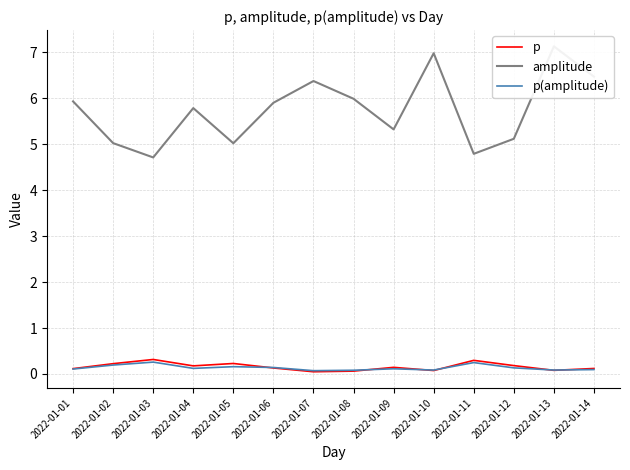

Between 2022-01-05 and 2022-01-10, which is larger?

2022-01-05